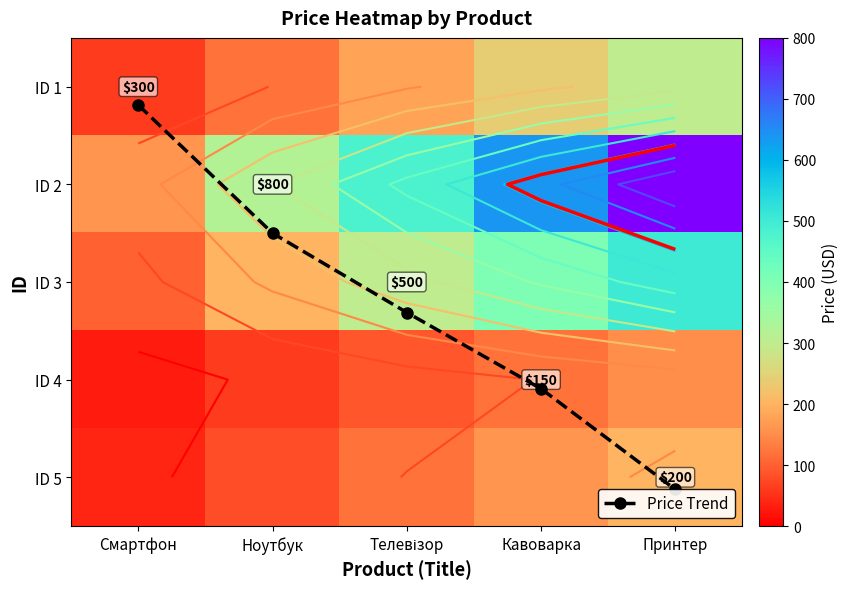

Is it true that ID 3 equals 133.6 at Ноутбук?

False